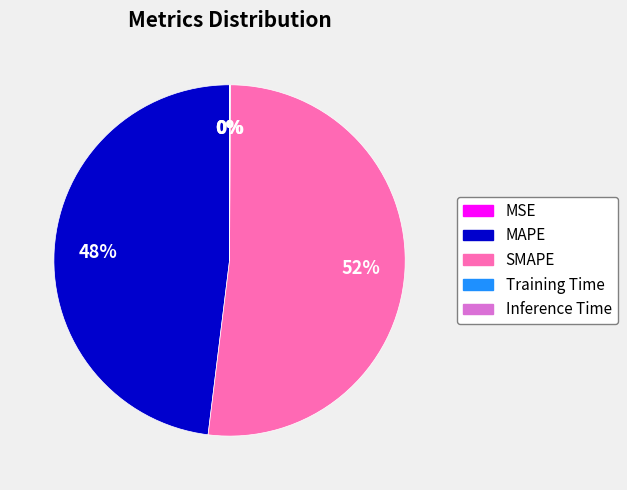

To the nearest percent, what is the difference between the largest and smallest slice percentages?

52%